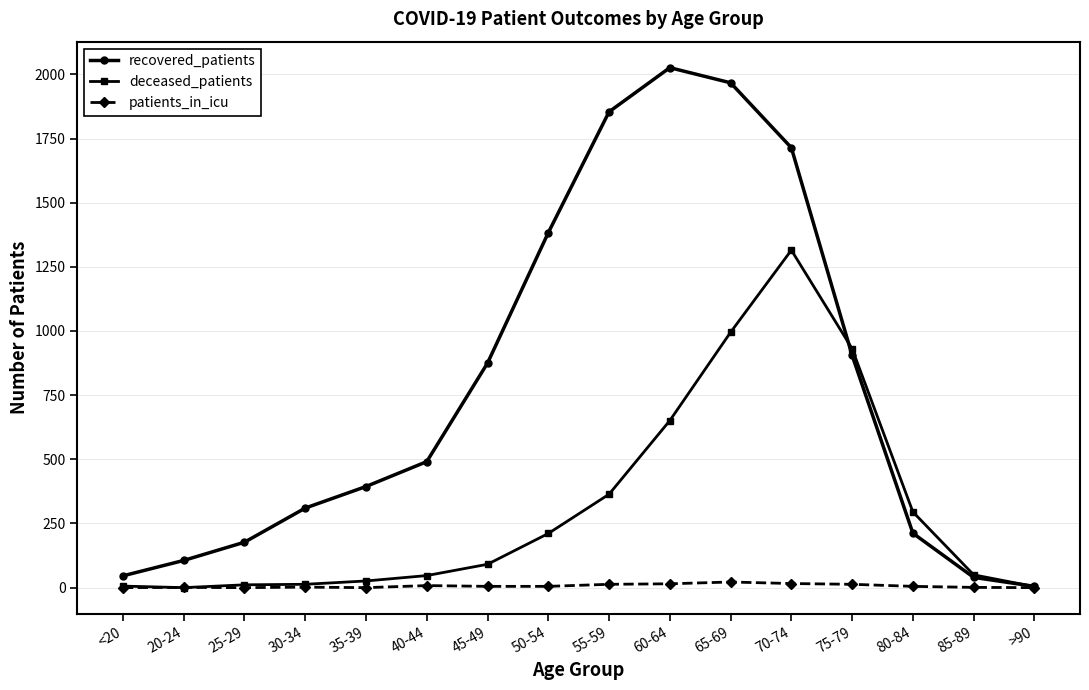

How many series are shown in this chart?

3